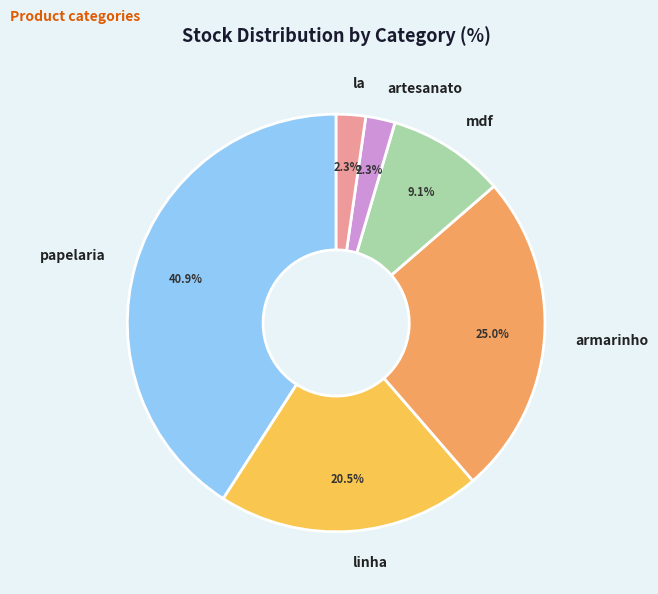

To the nearest percent, what is the average slice percentage?

17%